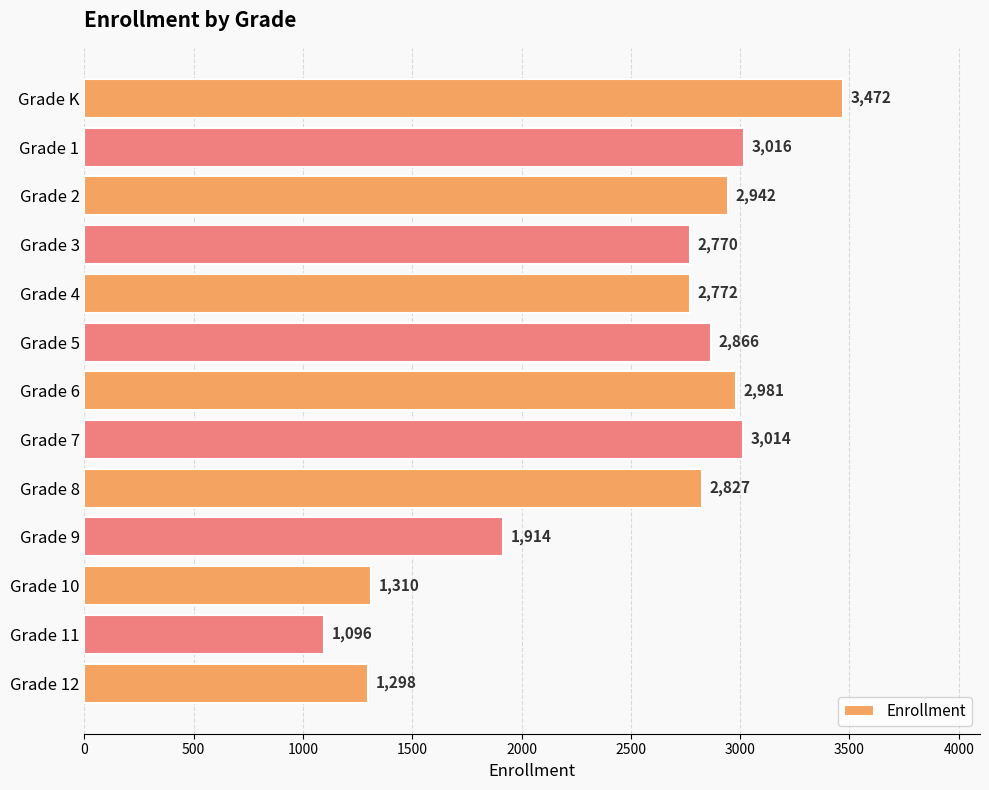

How many bars are there in total?

13